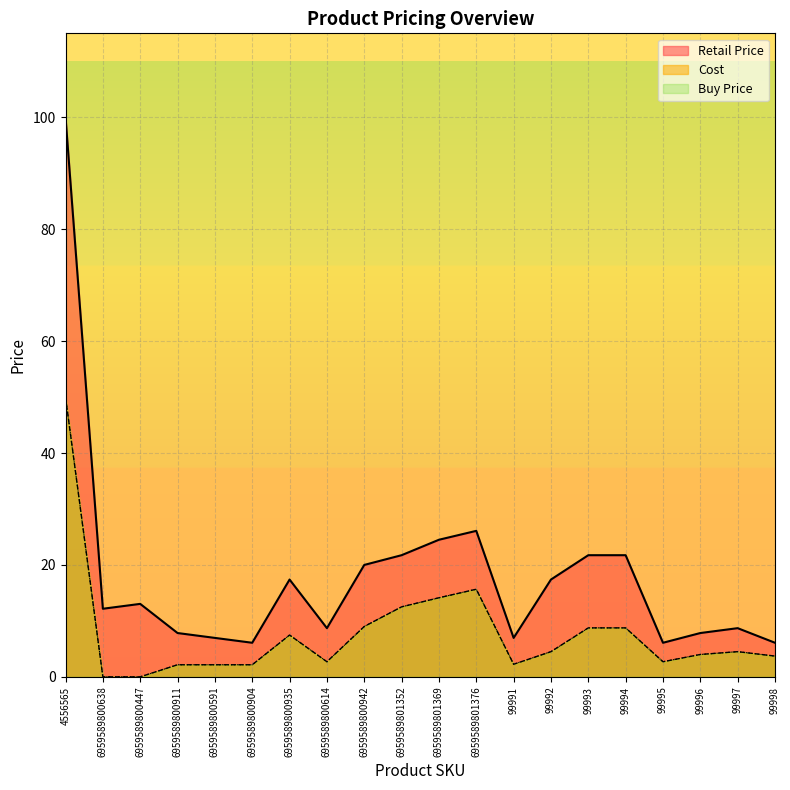

The Buy Price series shows 7.5 at 6959589800935. True or false?

True